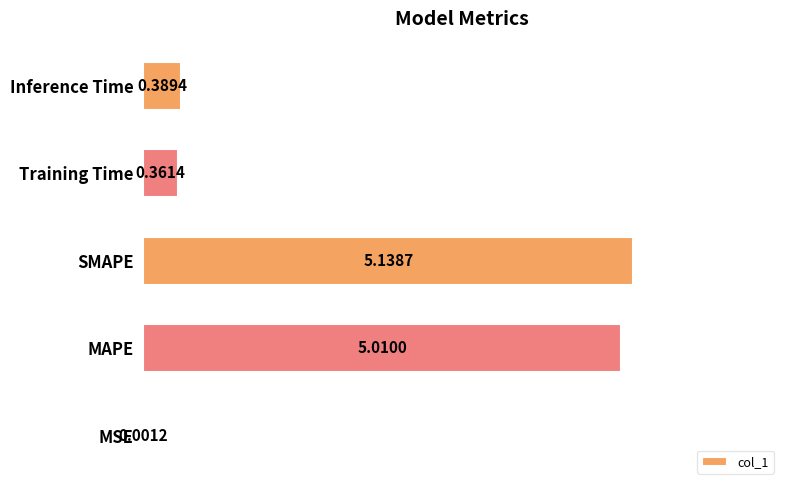

Where is the data nearest to the value 2?

Inference Time